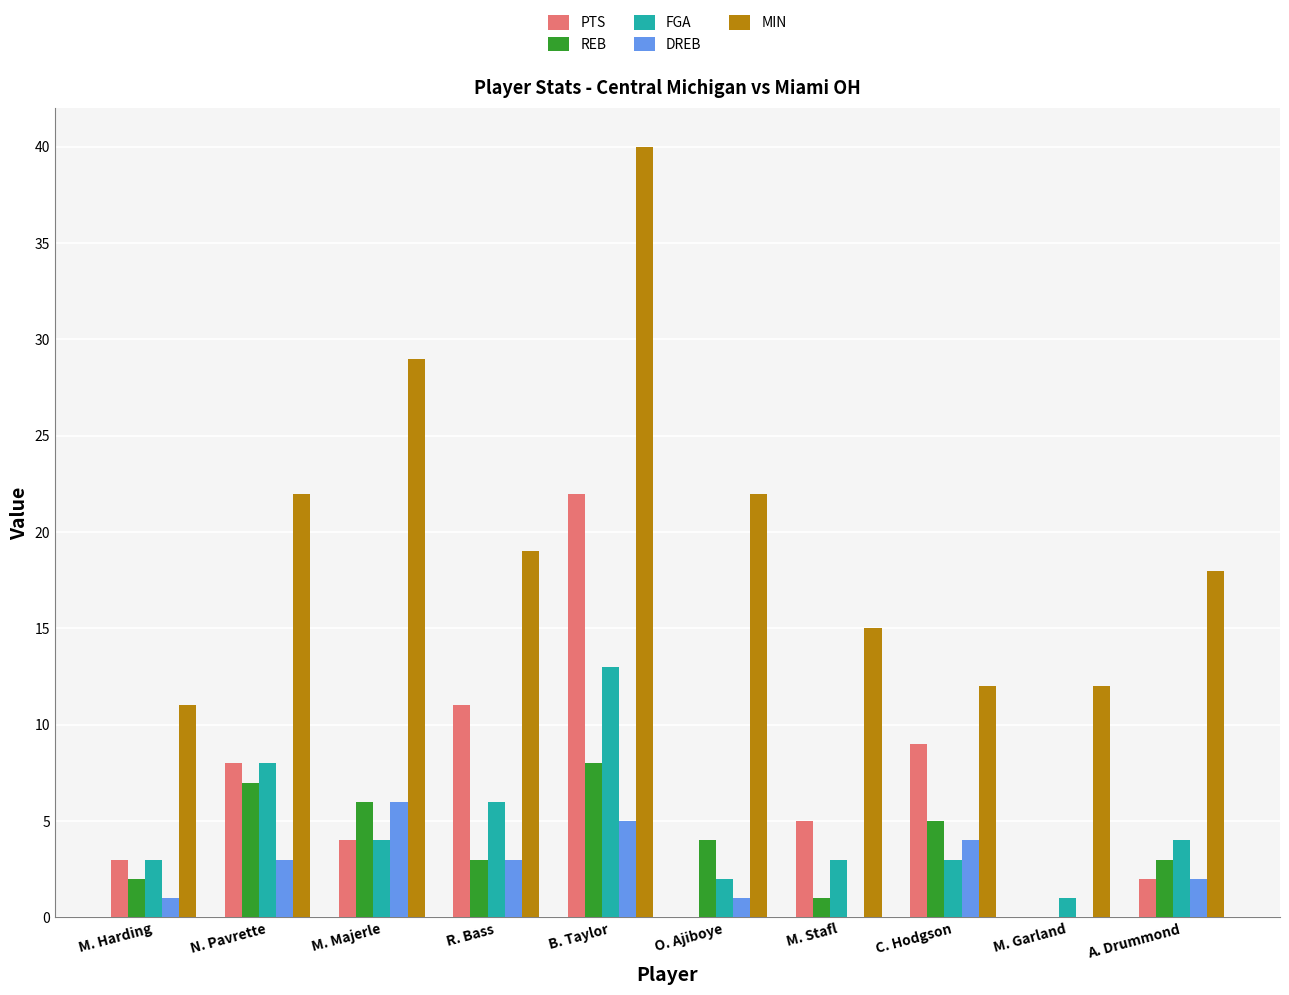

What is the total value across all series at M. Stafl?

24